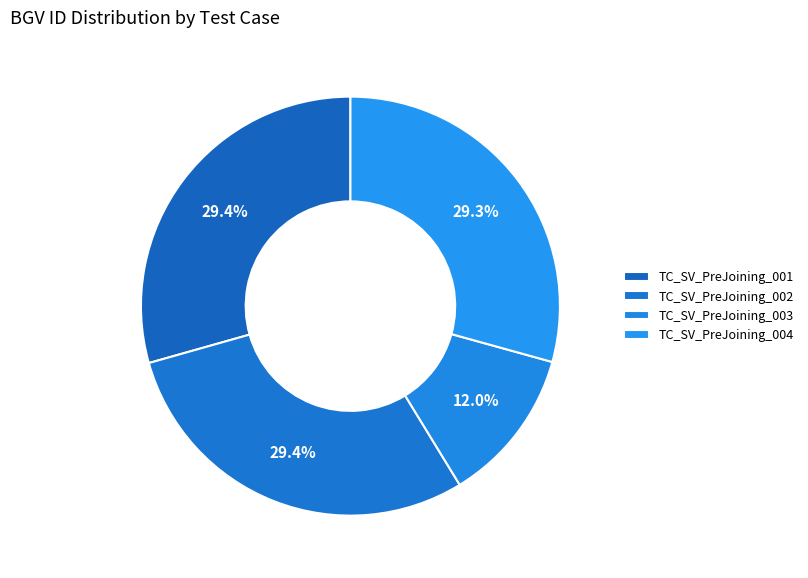

How many segments does this pie chart have?

4